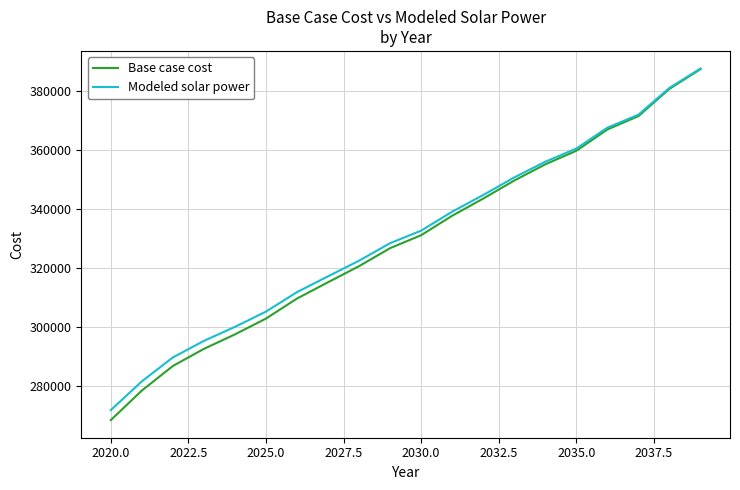

What is the highest value of the Modeled solar power series?

387662.4